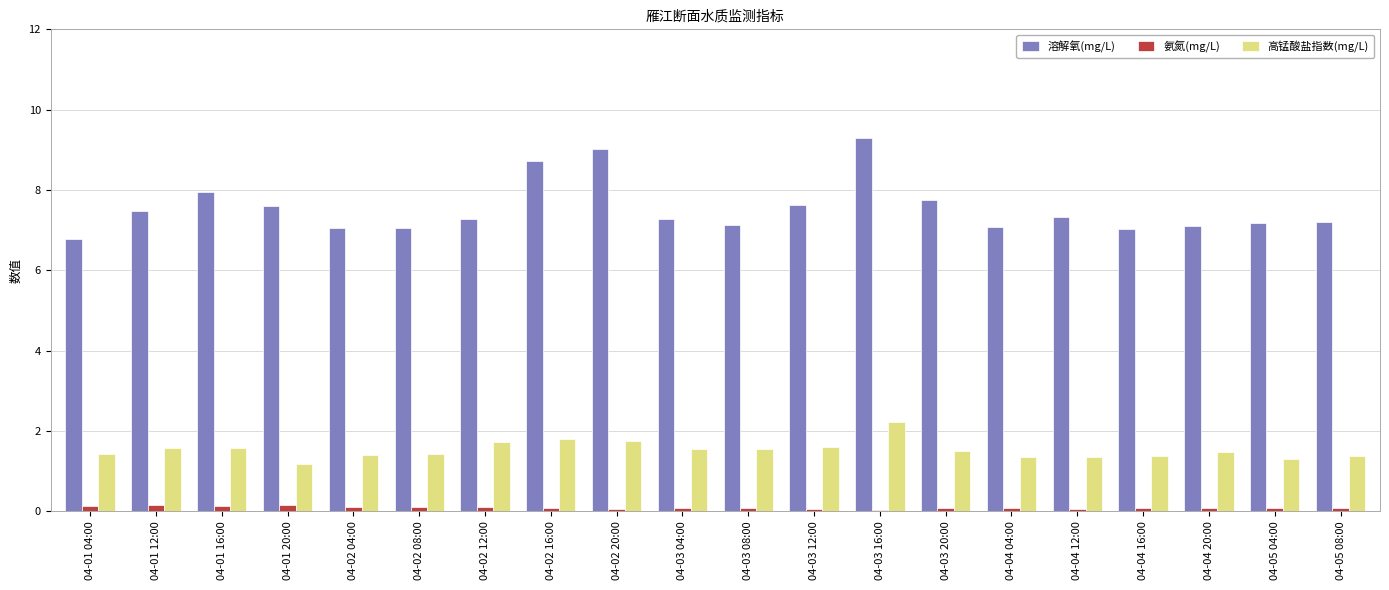

Which series changed the most between 04-02 16:00 and 04-04 20:00?

溶解氧(mg/L)